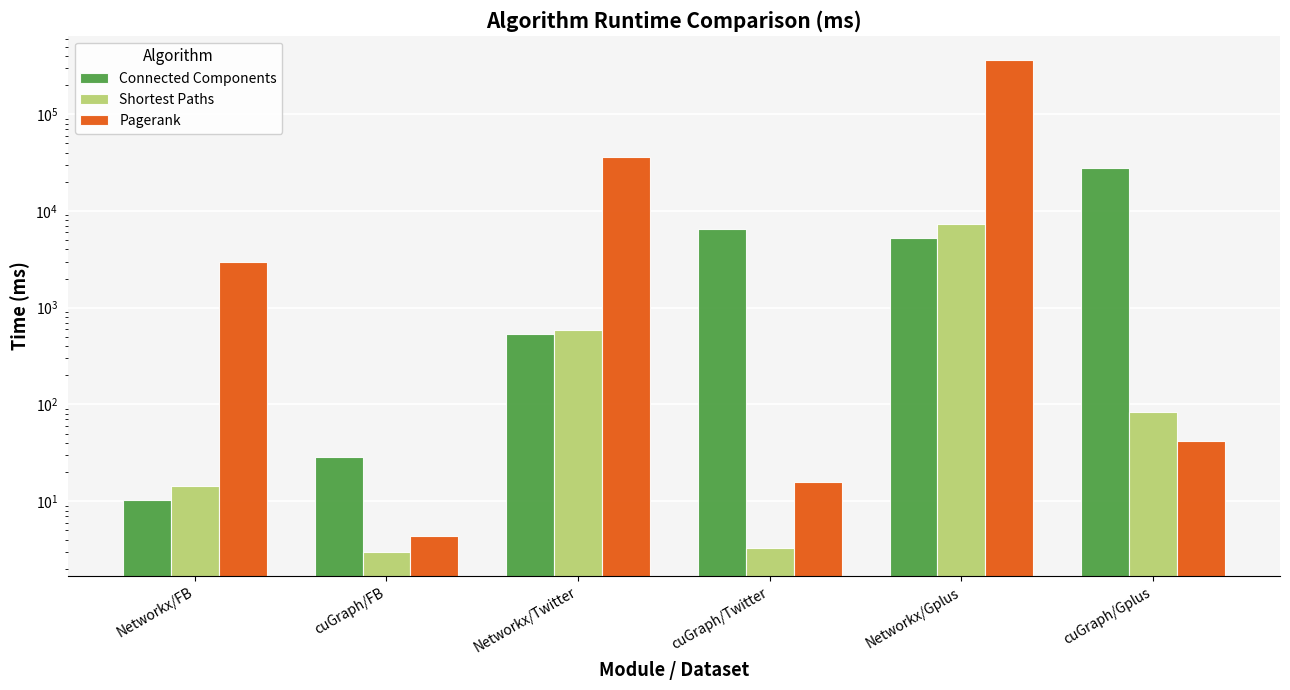

What is the minimum value for Shortest Paths?

3.0